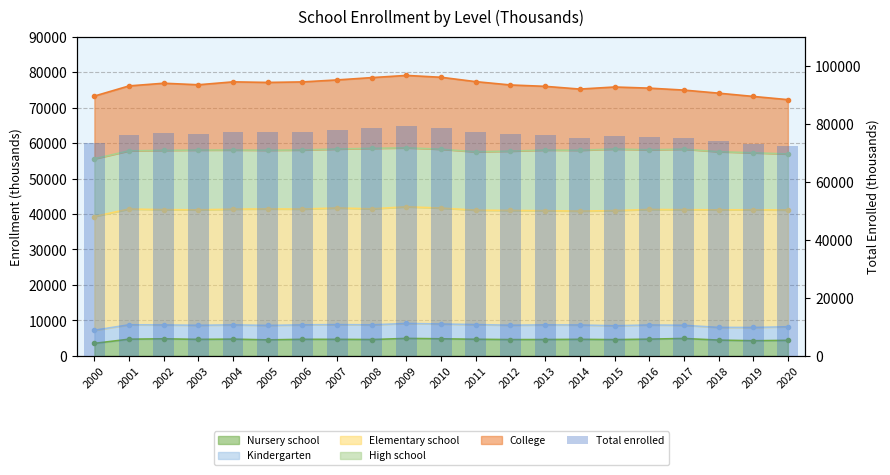

What is the sum of all values?

1598173